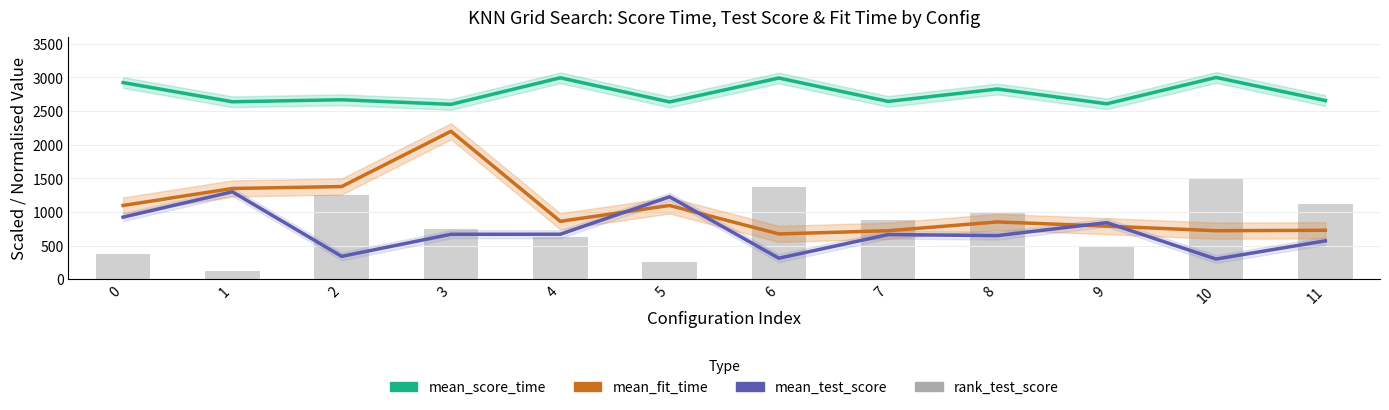

Reading left to right, transcribe all the data shown in this chart.

mean_score_time: 2923.9	2638.8	2668.6	2600.1	2995.0	2636.4	2991.6	2643.8	2828.4	2608.6	3000.0	2656.7
mean_fit_time: 1096.6	1349.3	1377.8	2200.0	860.6	1096.6	673.4	721.1	851.8	789.4	721.3	727.7
mean_test_score: 923.5	1300.0	340.1	668.3	668.9	1226.0	312.4	663.7	648.9	841.2	300.0	570.4
rank_test_score: 375.0	125.0	1250.0	750.0	625.0	250.0	1375.0	875.0	1000.0	500.0	1500.0	1125.0